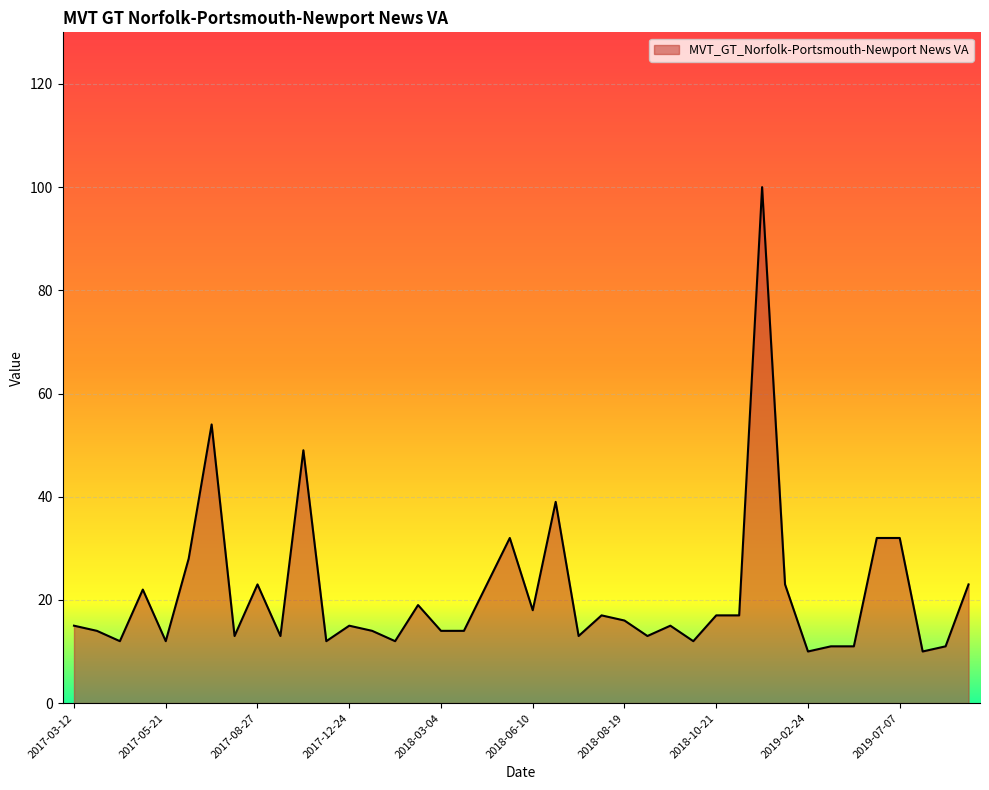

Reading right to left, what are all the values shown in this chart?

23	11	10	32	32	11	11	10	23	100	17	17	12	15	13	16	17	13	39	18	32	23	14	14	19	12	14	15	12	49	13	23	13	54	28	12	22	12	14	15